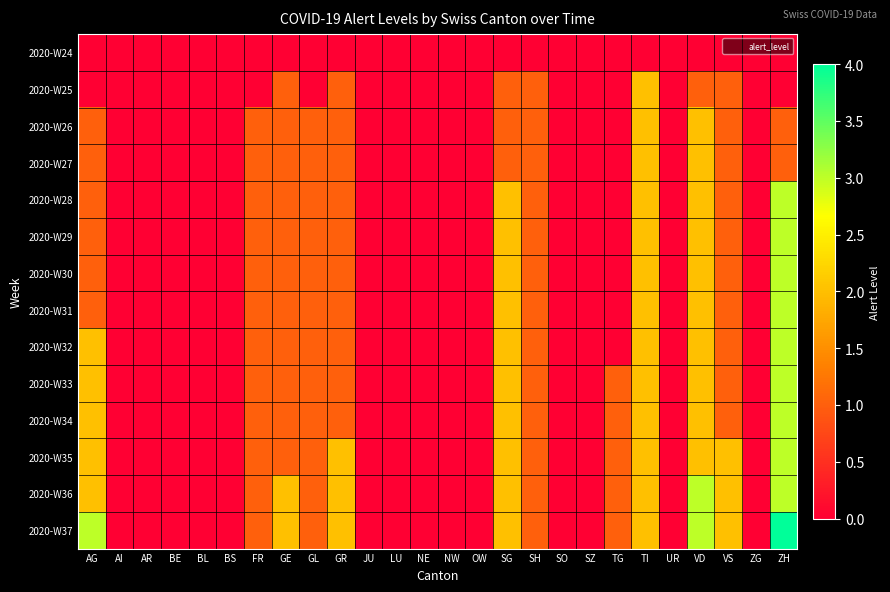

Which series has the largest range (max minus min)?

2020-W37